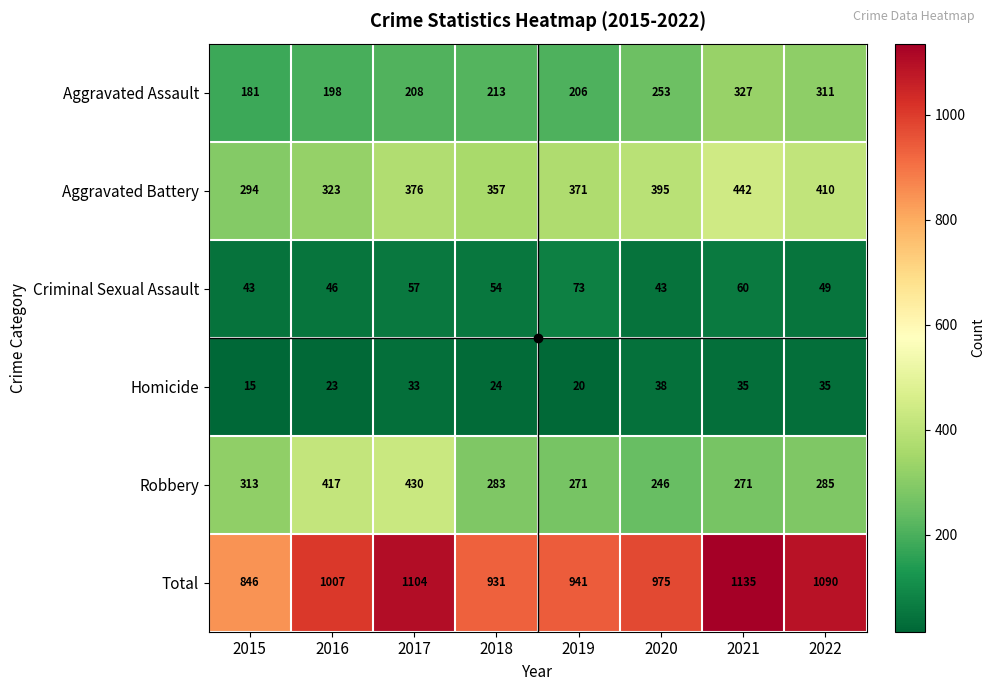

Is it true that Robbery equals 271 at 2019?

True